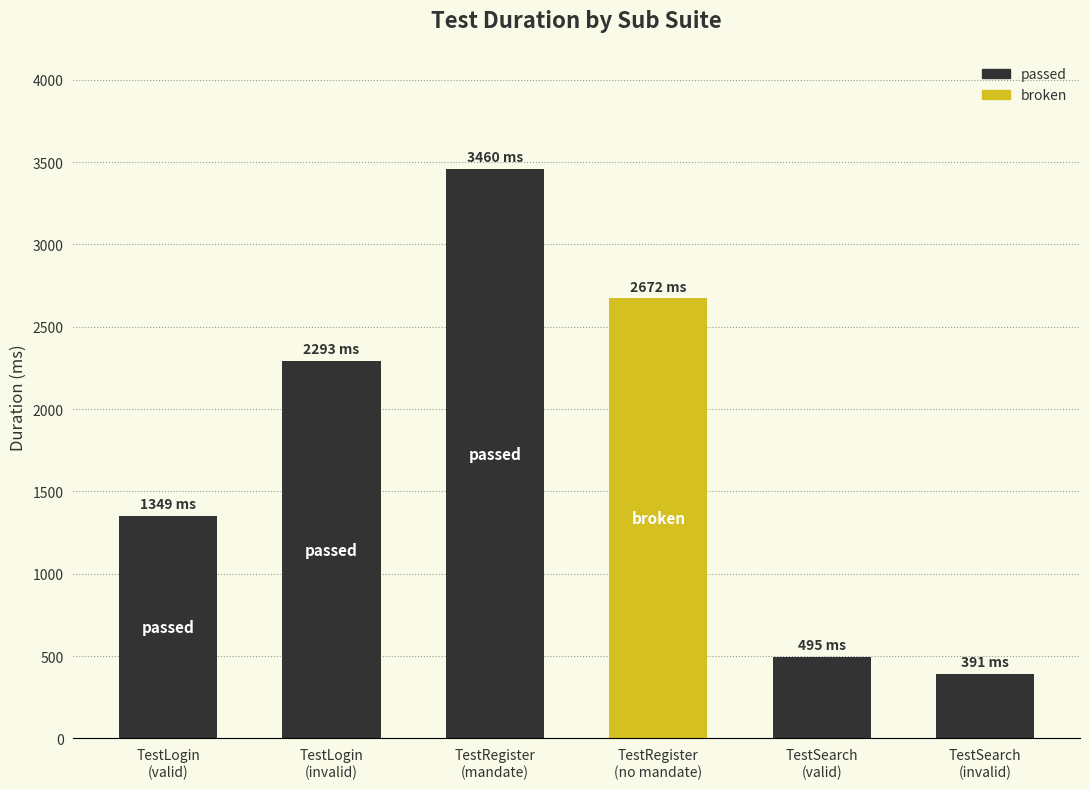

Between TestSearch
(valid) and TestLogin
(valid), which is larger?

TestLogin
(valid)